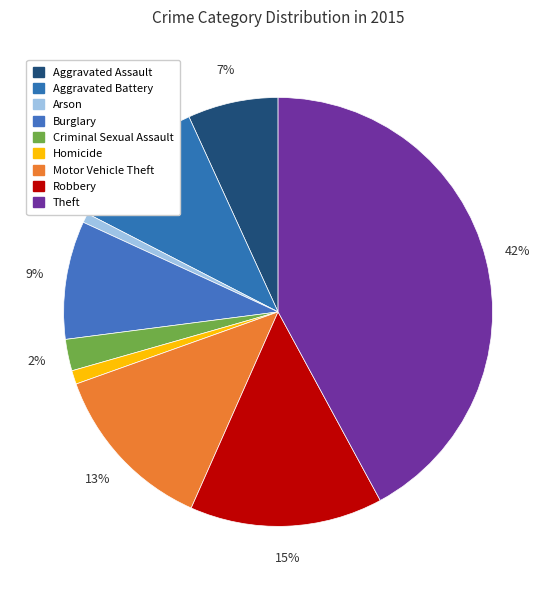

To the nearest percent, what percentage of the pie is Homicide?

1%